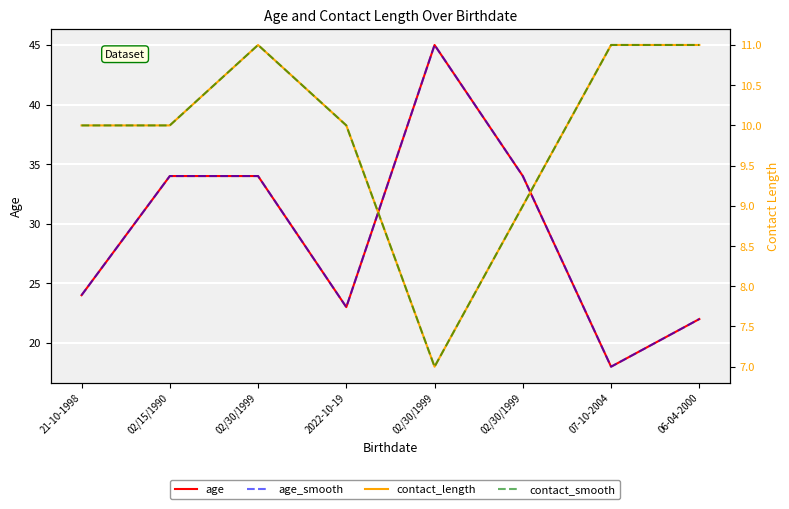

Is this an area chart (filled region under the line)?

No